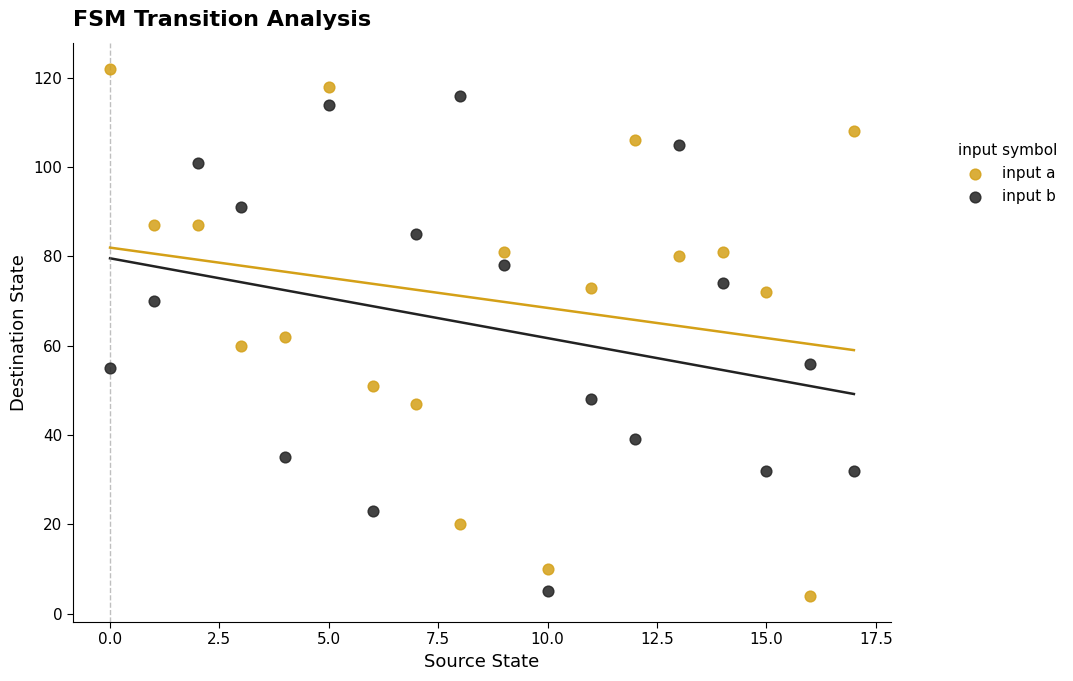

Which series has the widest spread of Y values?

input a